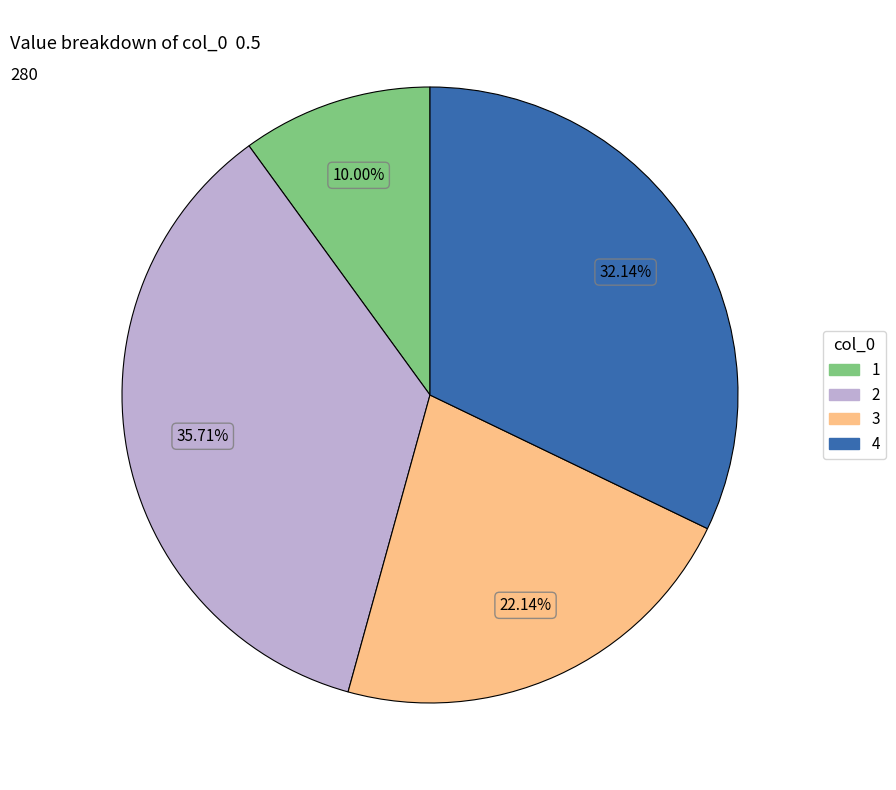

Combined, what portion of the pie is 2 and 4?

67.9%